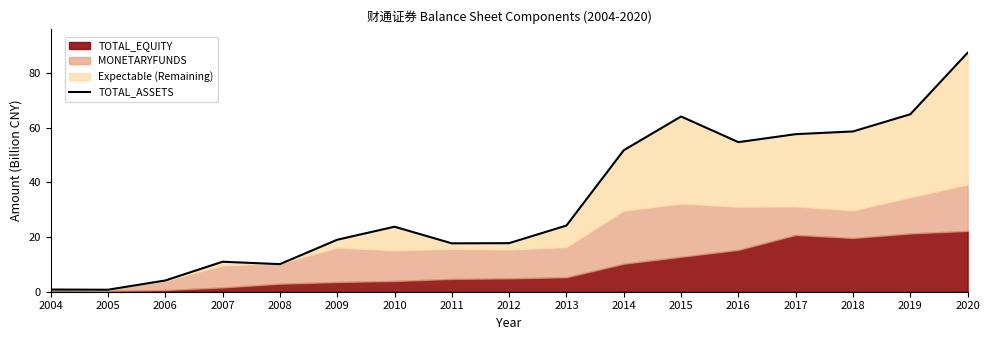

List the labels in order of value, largest first.

2020, 2019, 2015, 2018, 2017, 2016, 2014, 2013, 2010, 2009, 2012, 2011, 2007, 2008, 2006, 2004, 2005